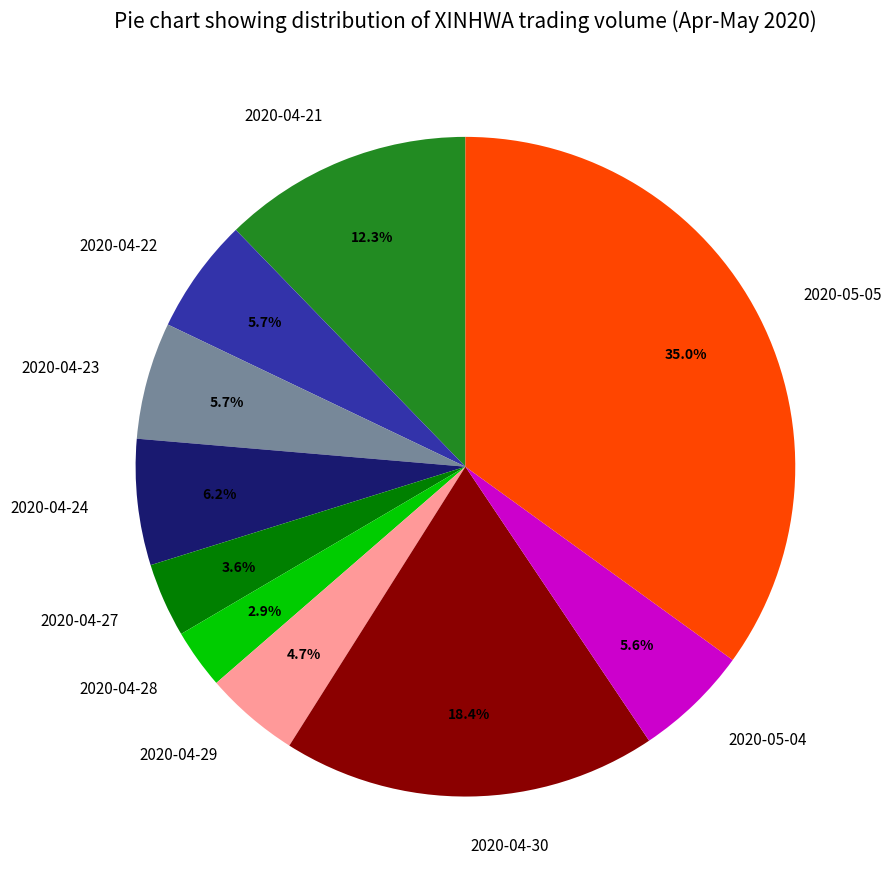

What is the ratio of the value at 2020-04-30 to the value at 2020-04-21?

1.5